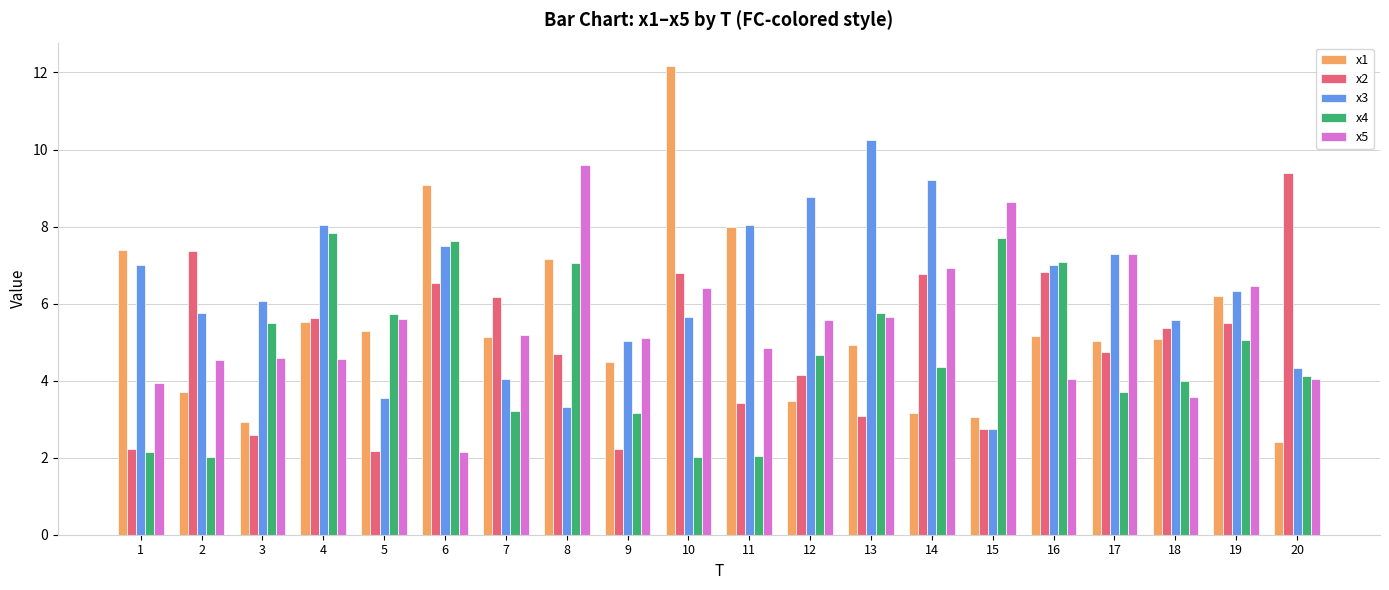

How many values in the x3 series exceed 6?

11